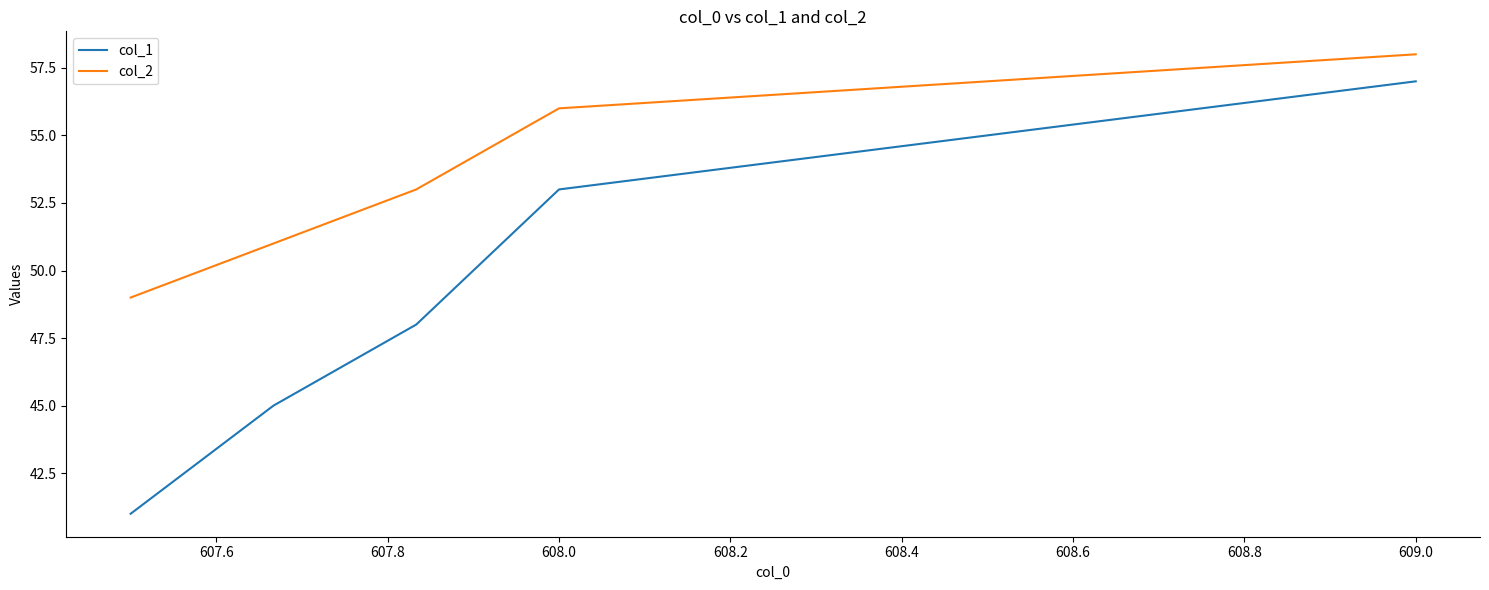

Which series has the widest spread of values?

col_1